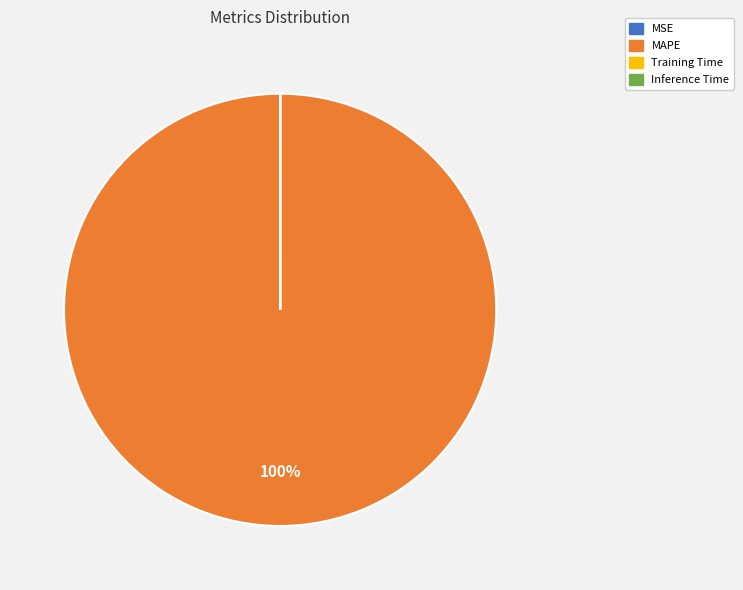

To the nearest percent, what is the average slice percentage?

25%